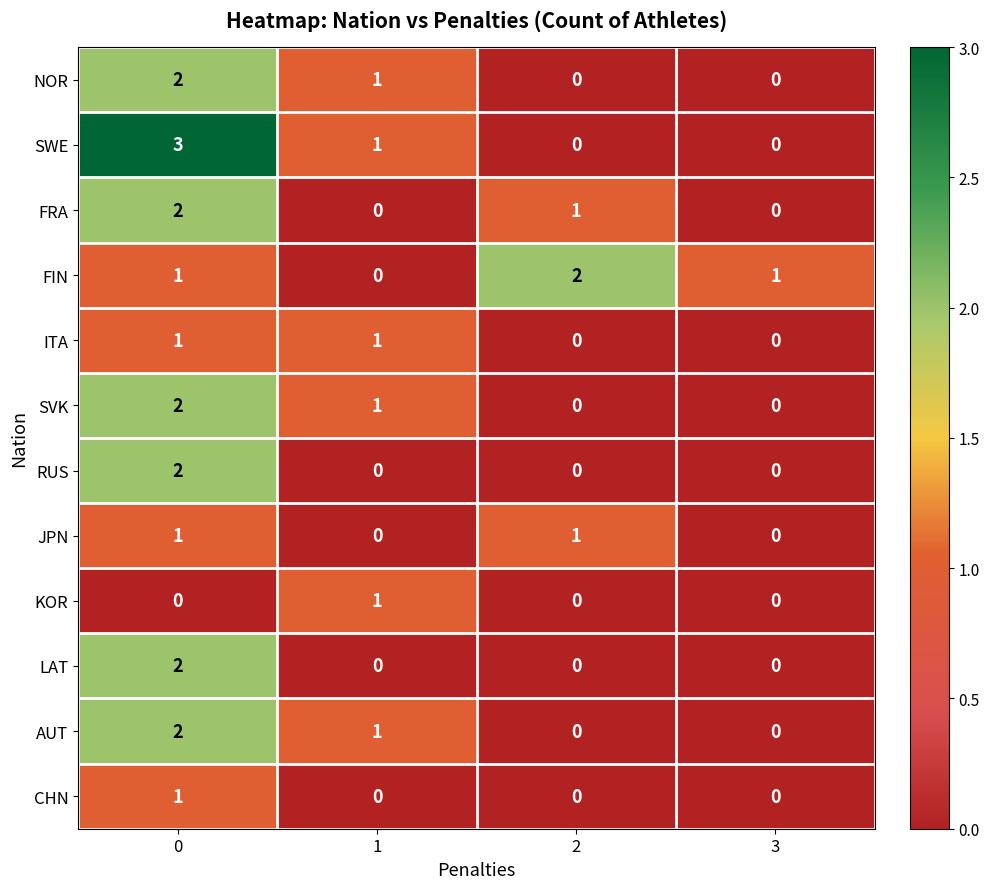

What is the difference between the maximum and minimum values in the SWE series?

3